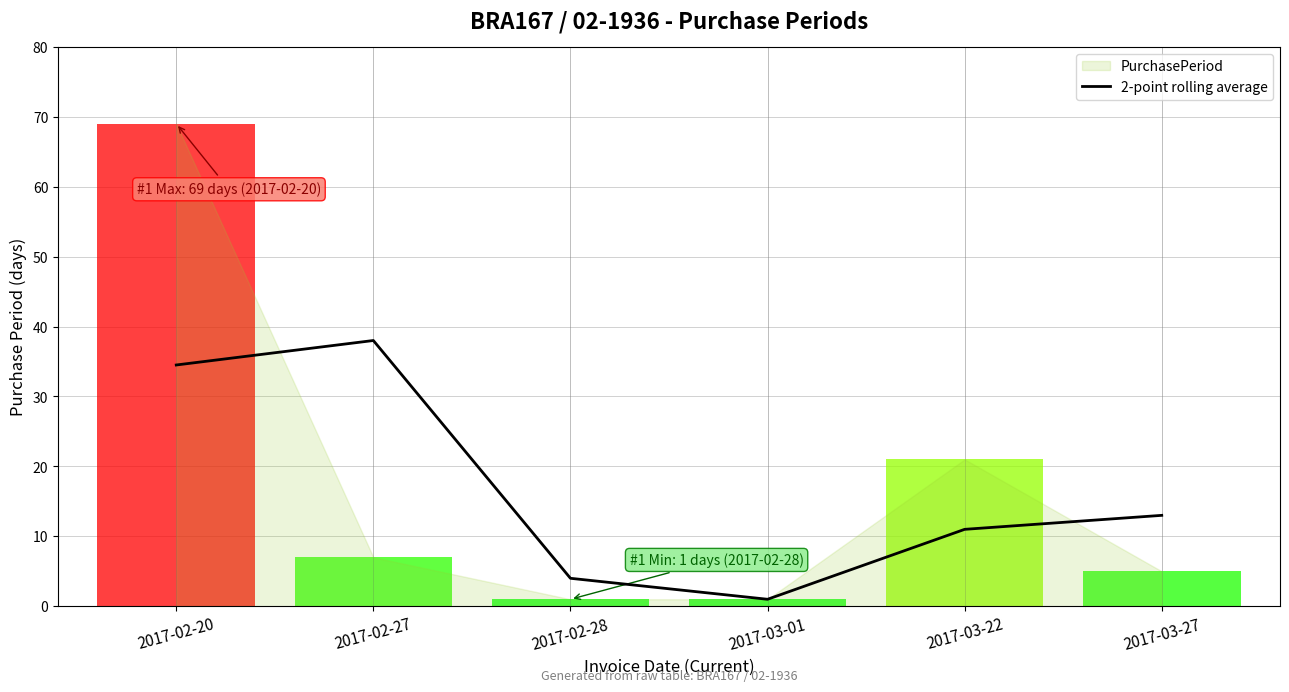

What is the sum of the values at 2017-03-01 and 2017-02-27?

39.0